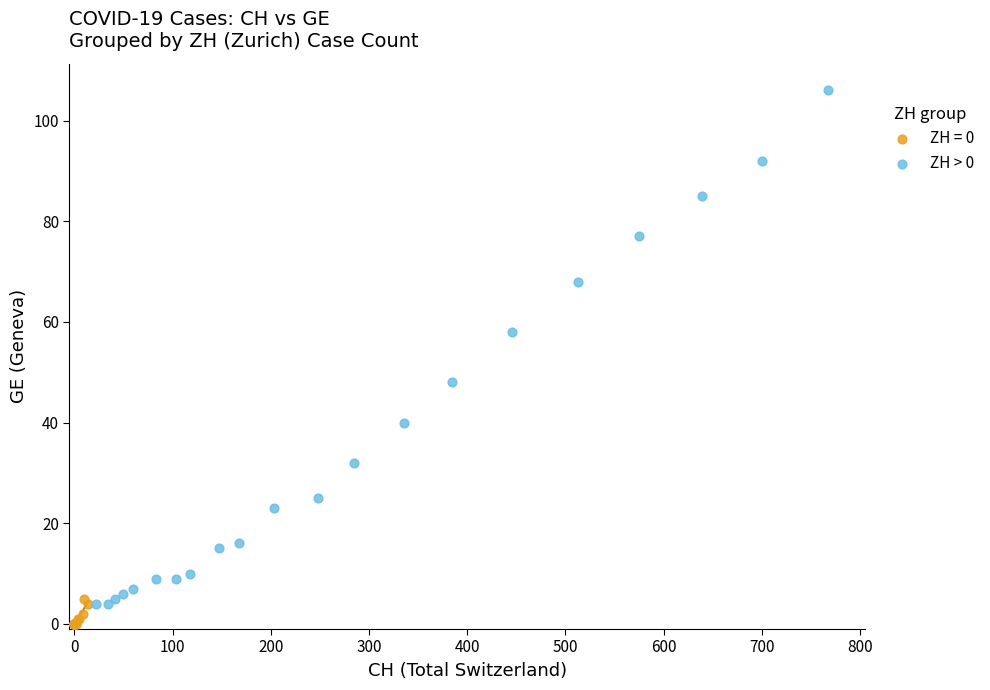

Which series has the widest spread of Y values?

ZH > 0